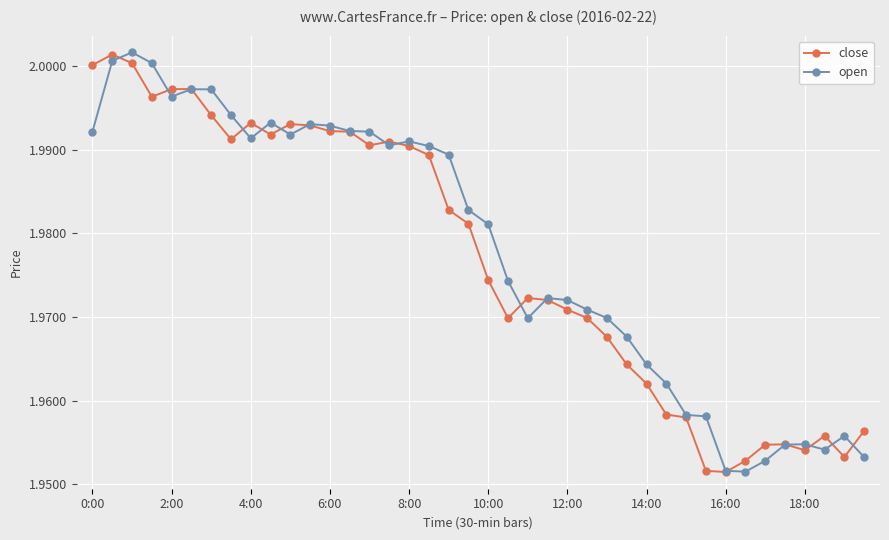

At how many categories does at least one series exceed 1?

40